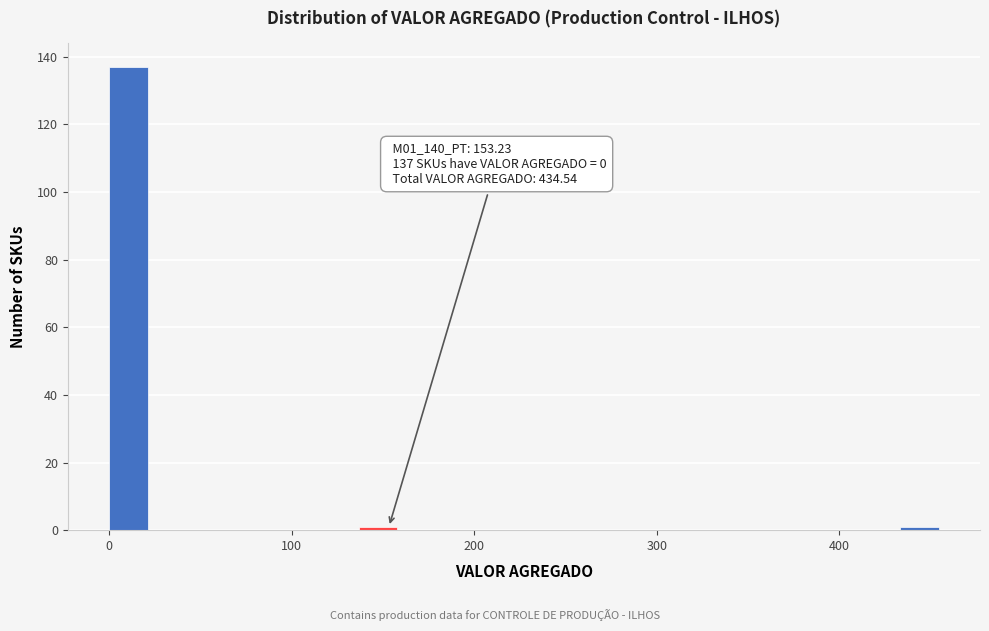

Around what value on the x-axis is the tallest bar? Give the approximate position of its centre, as read against the axis.

10